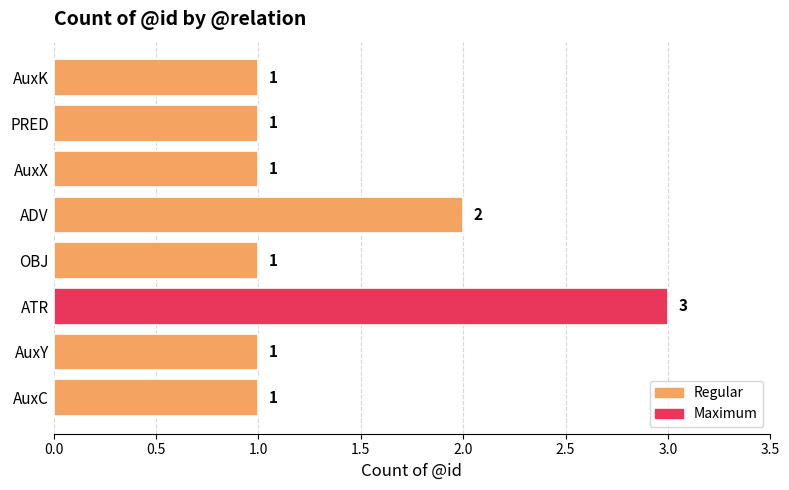

Does the chart contain any negative values?

No